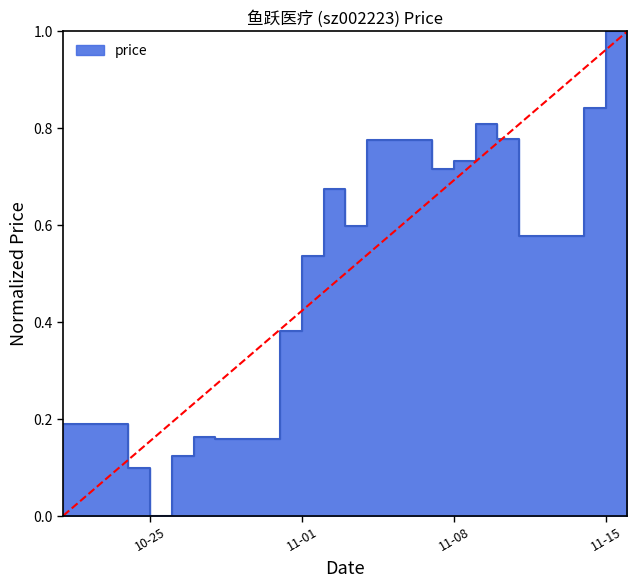

Rank the categories by value from lowest to highest.

2022-10-25, 2022-10-24, 2022-10-26, 2022-10-28, 2022-10-27, 2022-10-21, 2022-10-31, 2022-11-01, 2022-11-11, 2022-11-03, 2022-11-02, 2022-11-07, 2022-11-08, 2022-11-16, 2022-11-04, 2022-11-10, 2022-11-09, 2022-11-14, 2022-11-15